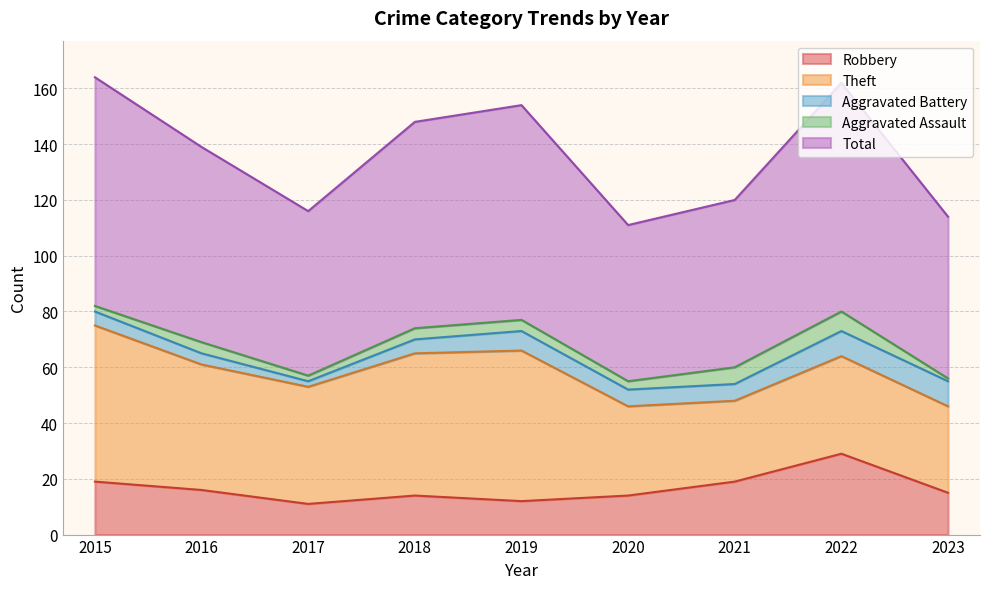

Reading left to right, list all the values displayed in this chart.

Robbery: 19	16	11	14	12	14	19	29	15
Theft: 56	45	42	51	54	32	29	35	31
Aggravated Battery: 5	4	2	5	7	6	6	9	9
Aggravated Assault: 2	4	2	4	4	3	6	7	1
Total: 82	70	59	74	77	56	60	82	58